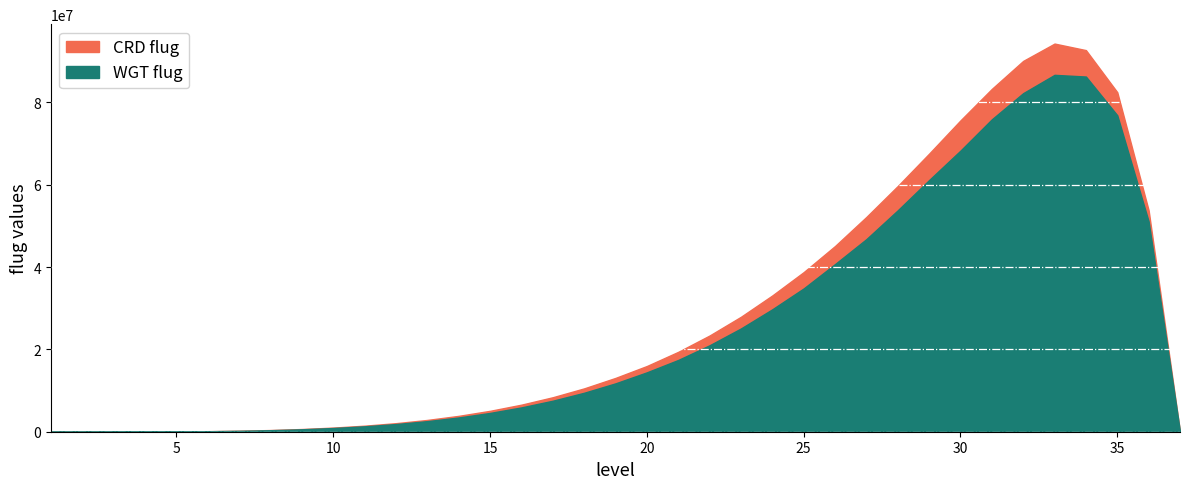

True or false: WGT flug and CRD flug intersect in this chart.

False